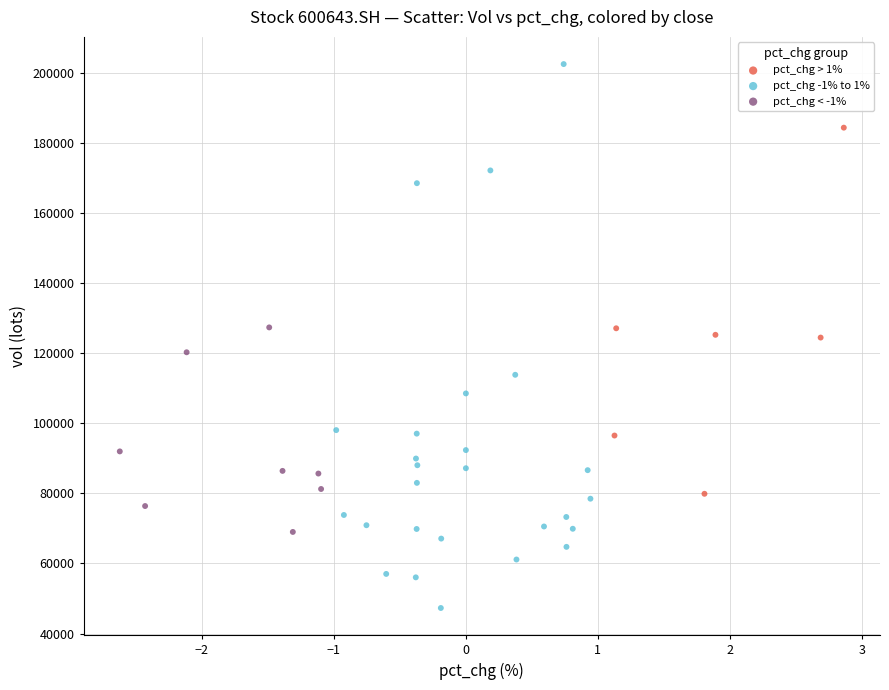

Which series contains the highest Y value?

pct_chg -1% to 1%